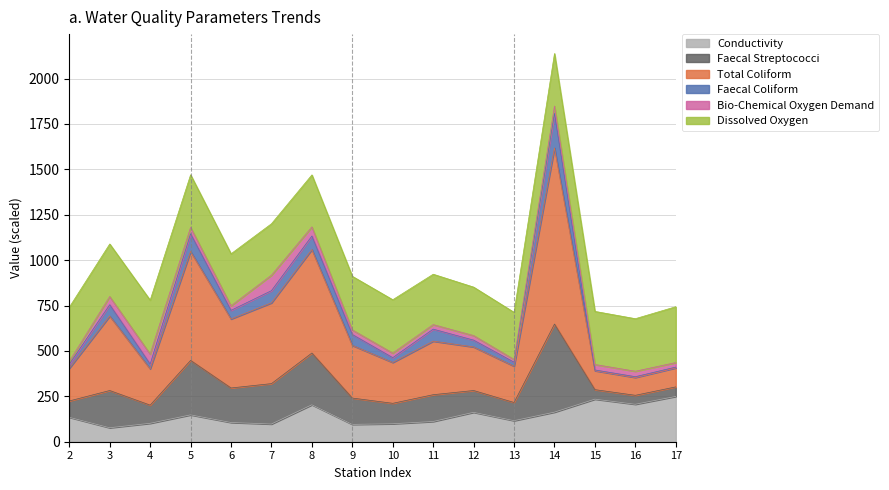

What is the lowest value of the Conductivity series?

77.0